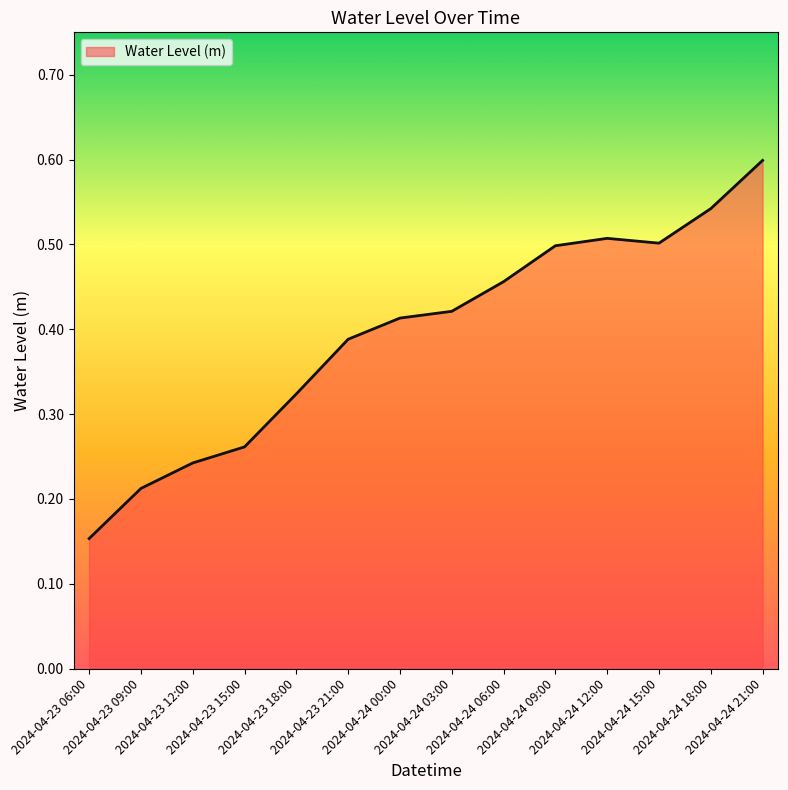

What is the maximum value shown in the chart?

0.6